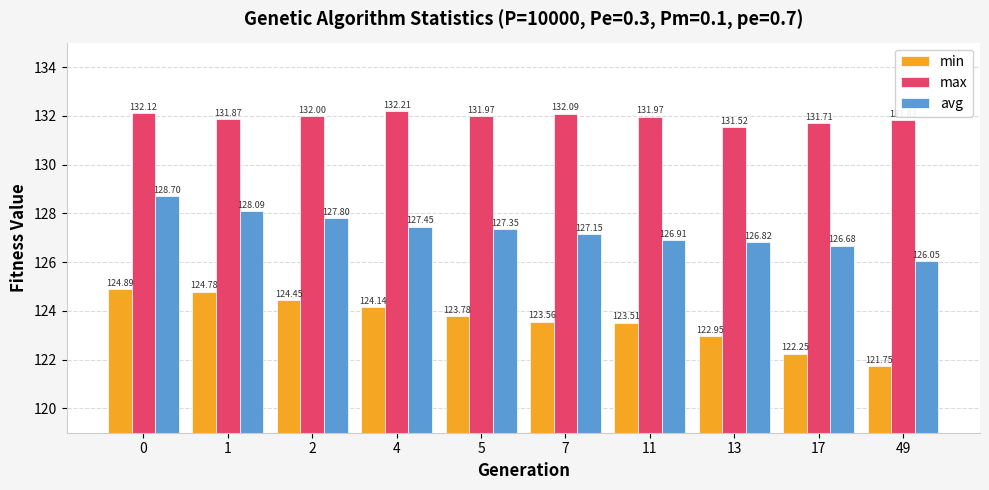

What is the difference between the highest and lowest values at 5?

8.2